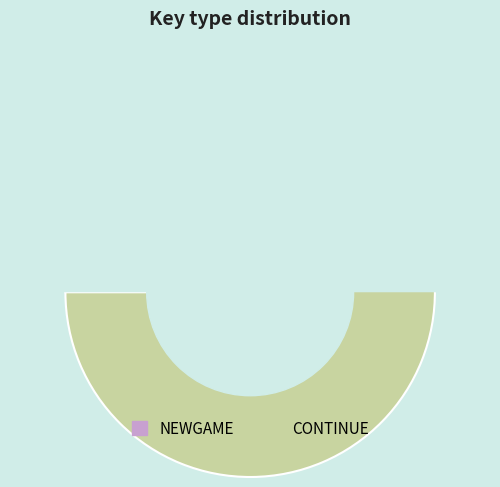

What is the smallest slice in the pie chart?

NEWGAME